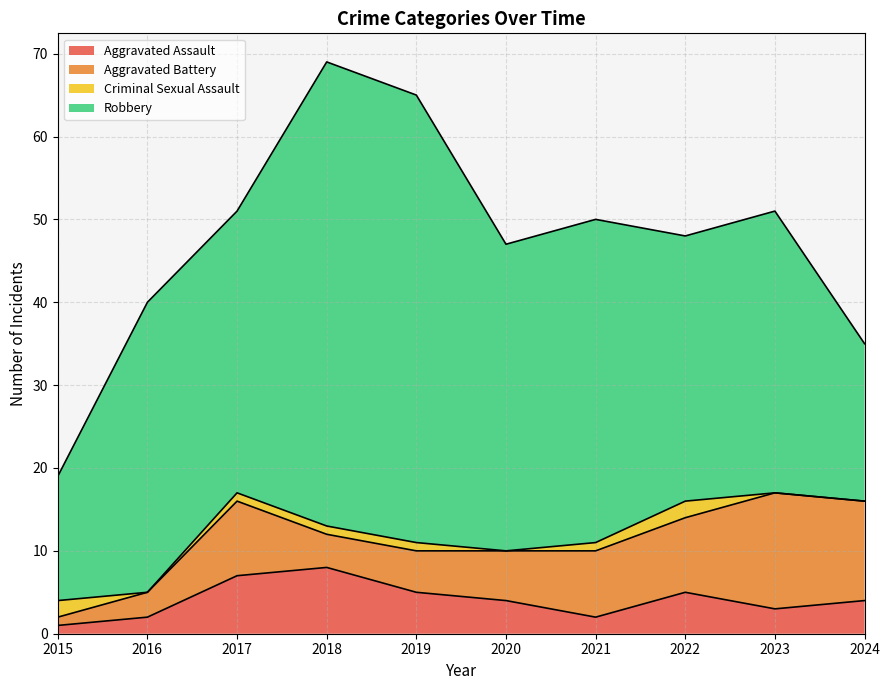

The value of Aggravated Assault at 2016 is 3. True or false?

False